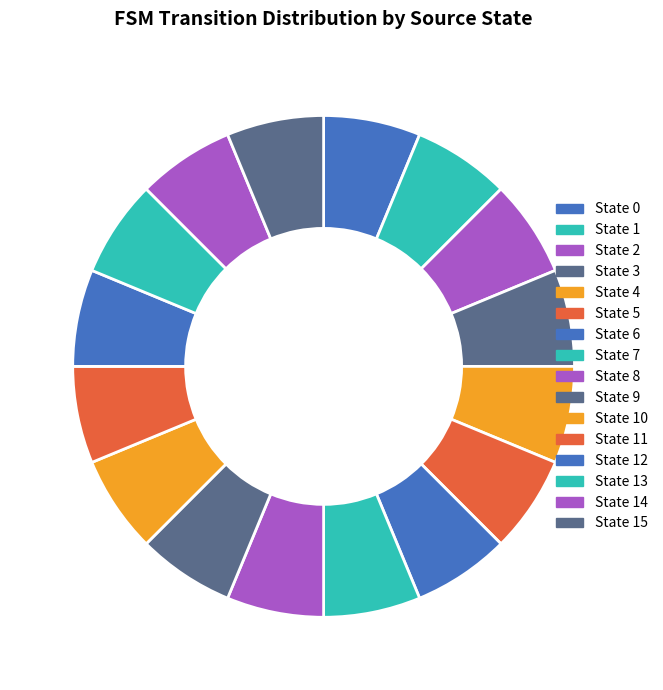

Count the number of slices in the pie.

16